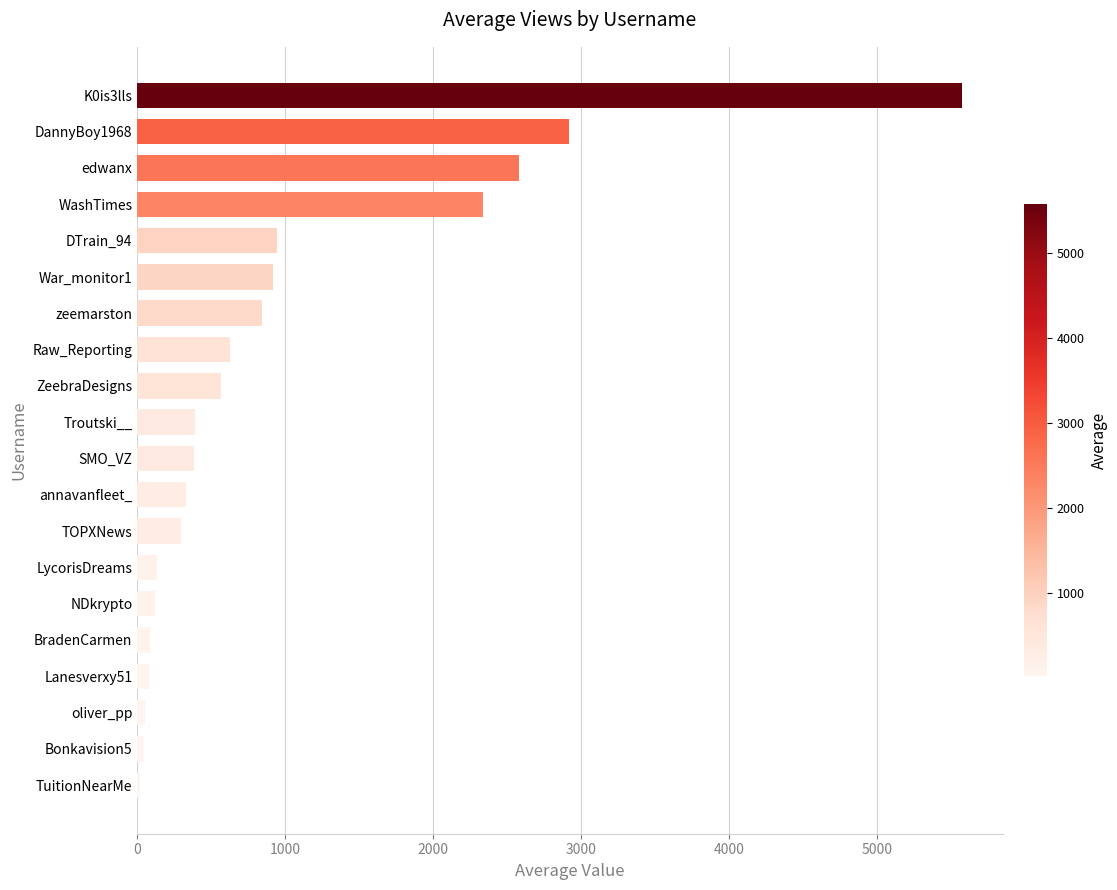

What is the label of the 6th bar from the bottom?

NDkrypto